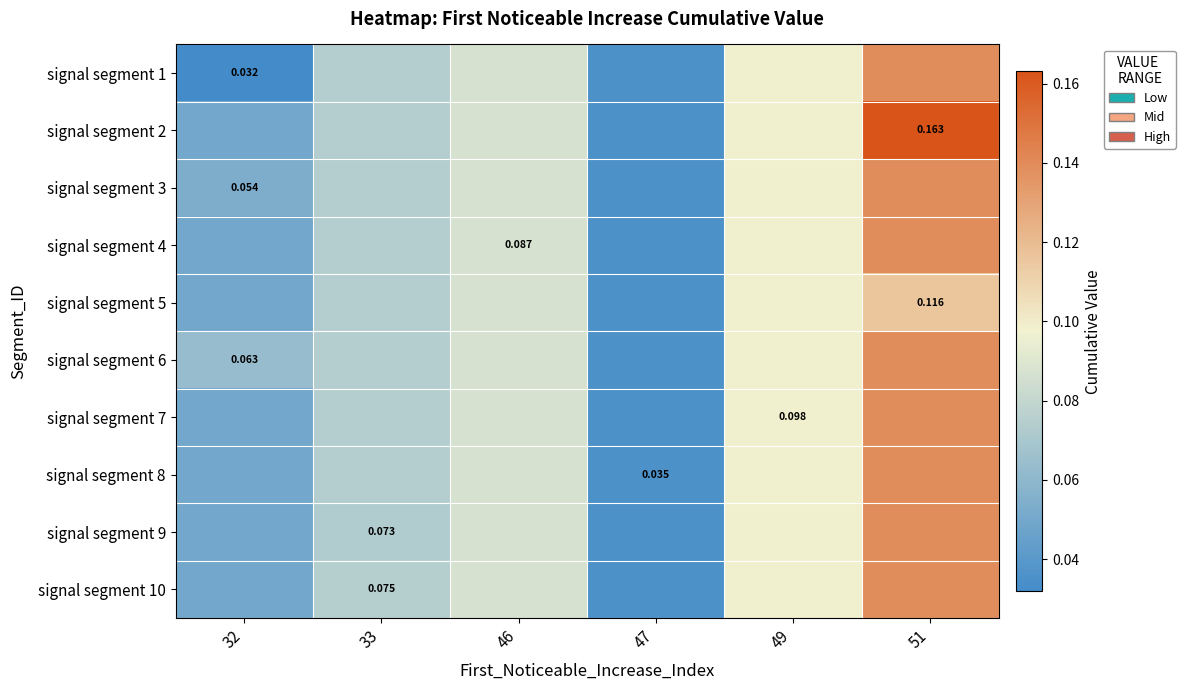

True or false: signal segment 6 has a value of 0.2 at 51.

False